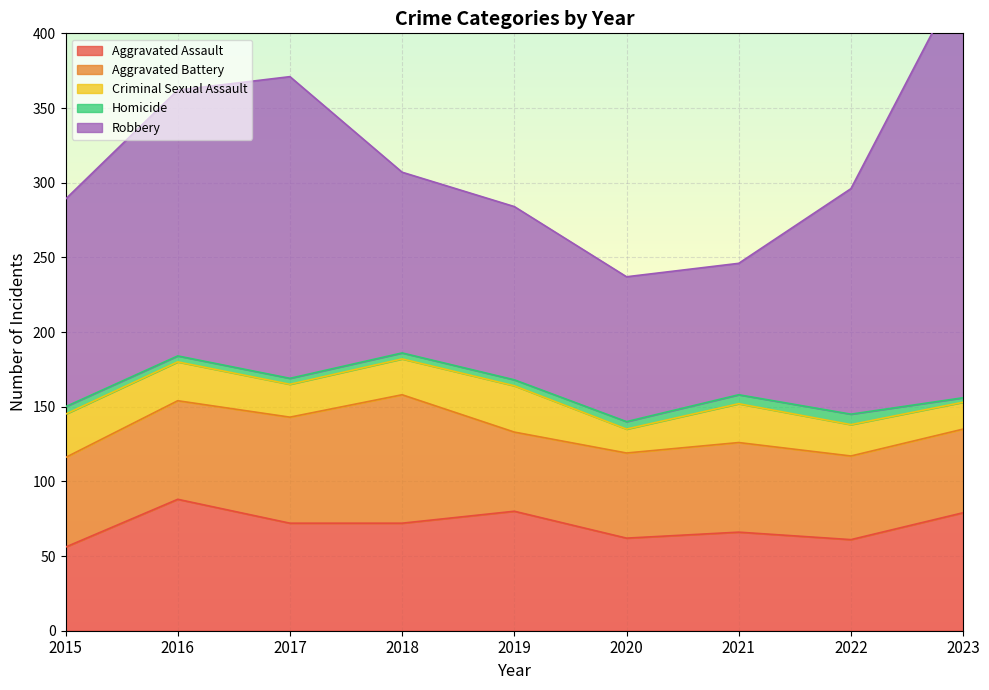

Which has a higher value, 2015 or 2019?

2019